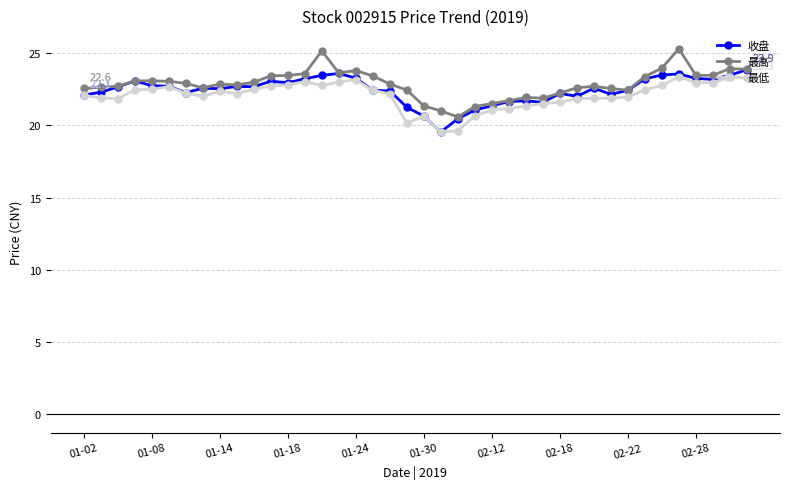

What is the maximum value for 最高?

25.3